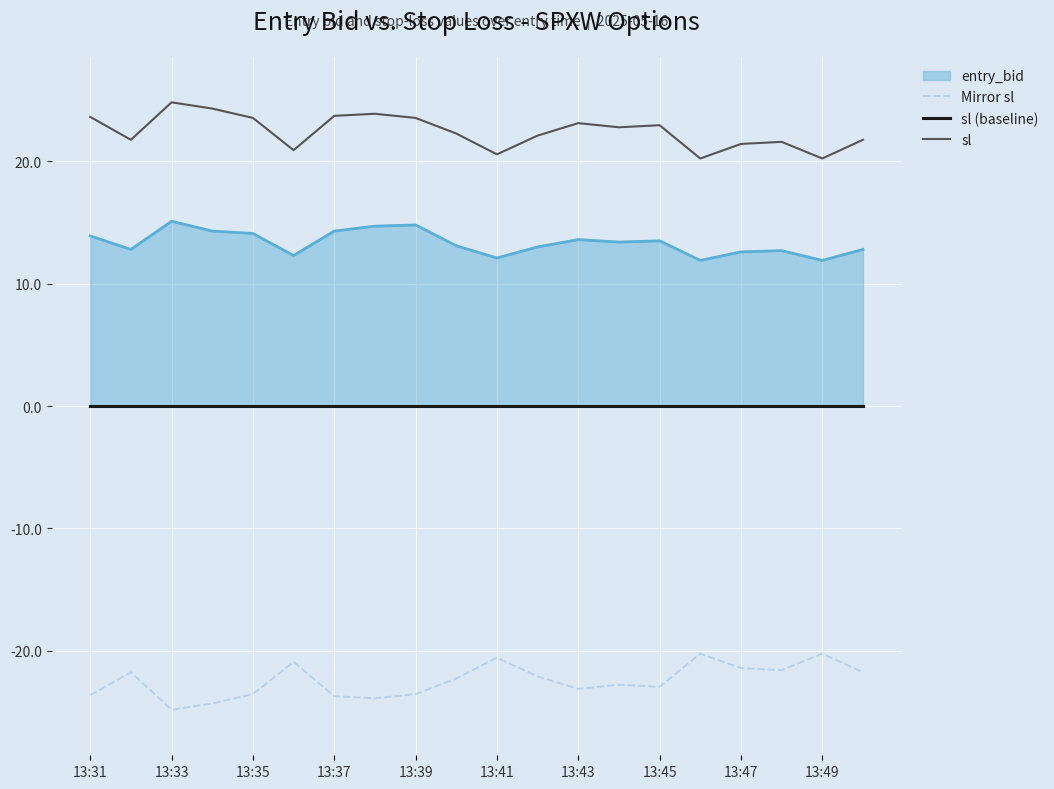

At which category is the sum across all series the highest?

13:31